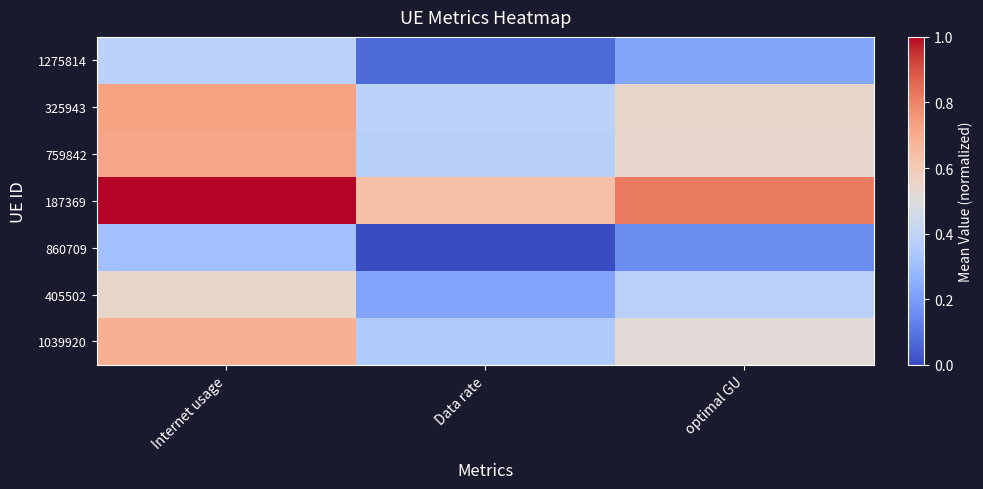

What is the total value across all series at Data rate?

2.0